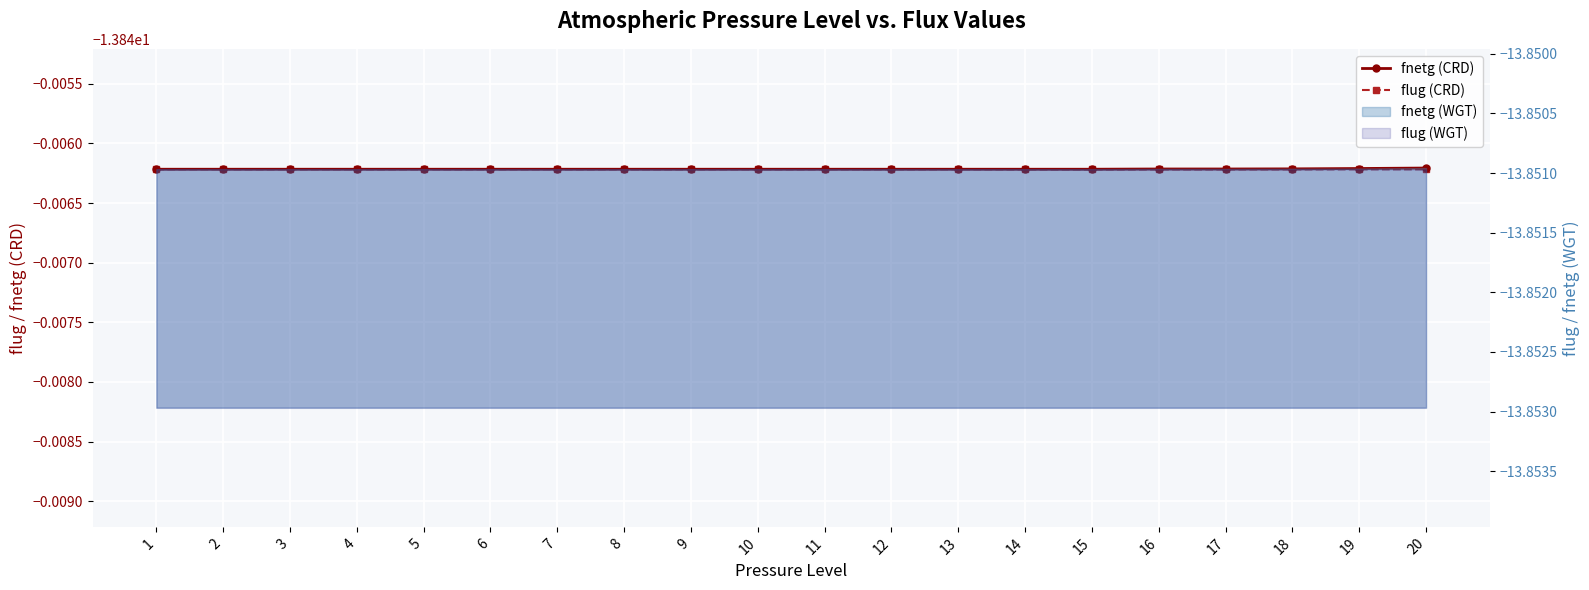

Read the fnetg (CRD) value at 16.

-13.8